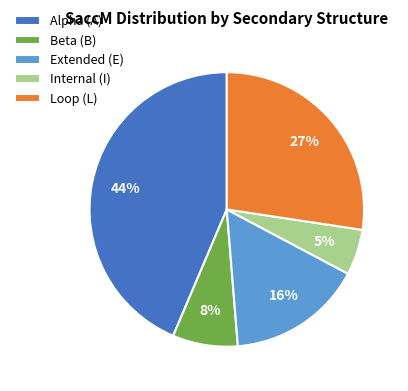

The Alpha (A) slice represents 44% of the pie. True or false?

True